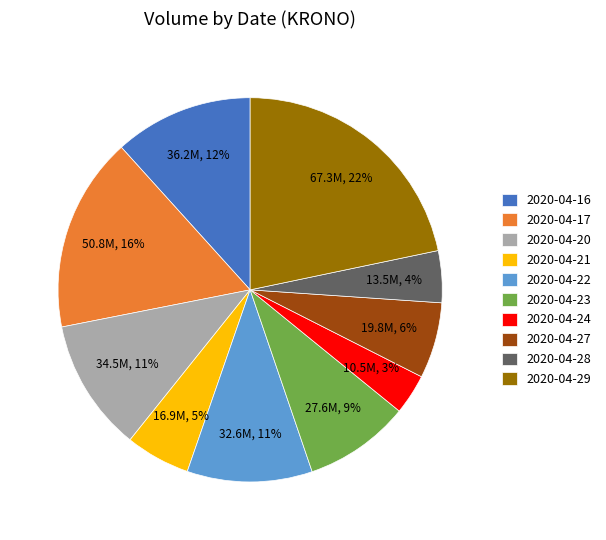

How many slices are in this pie chart?

10